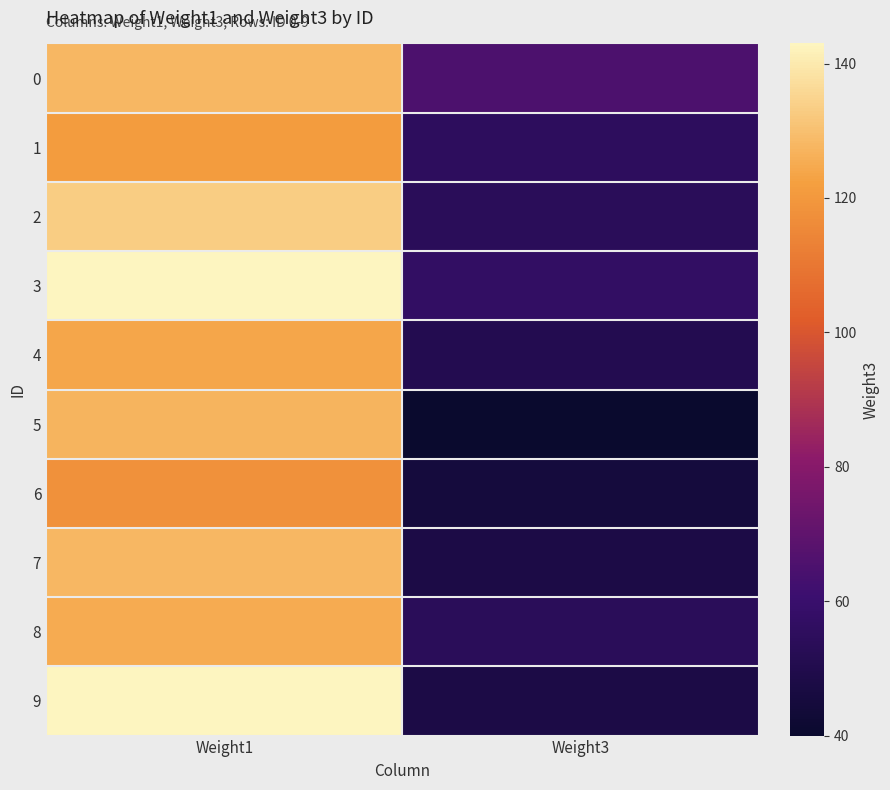

What is the total value across all series at Weight1?

1290